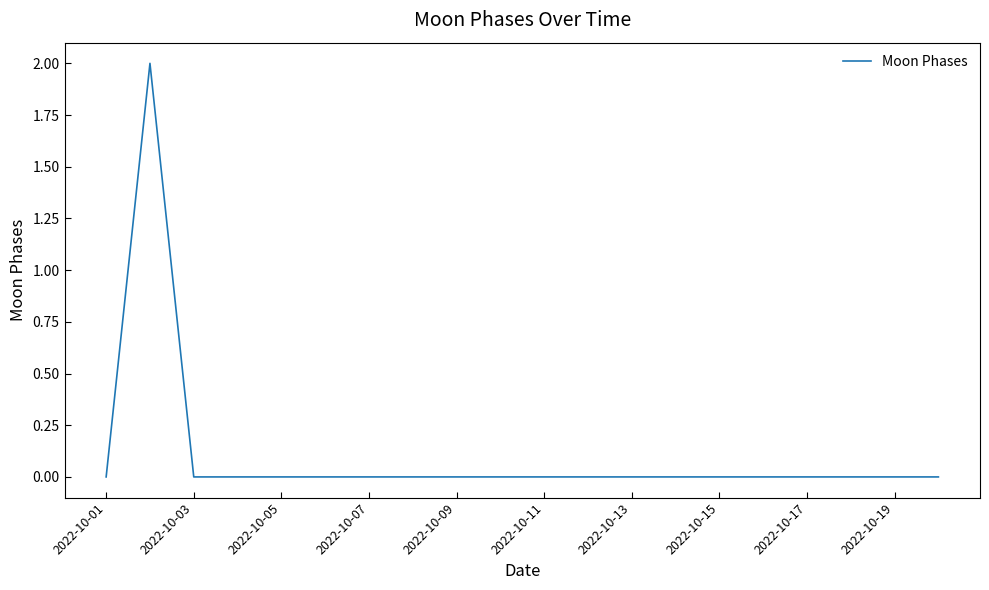

Does the chart have visible grid lines?

No